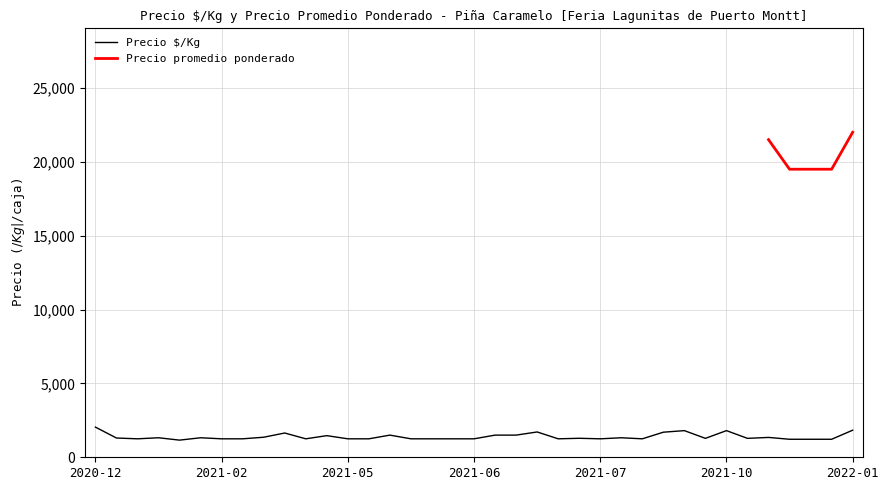

What is the label of the 3rd point from the left?

2021-01-14